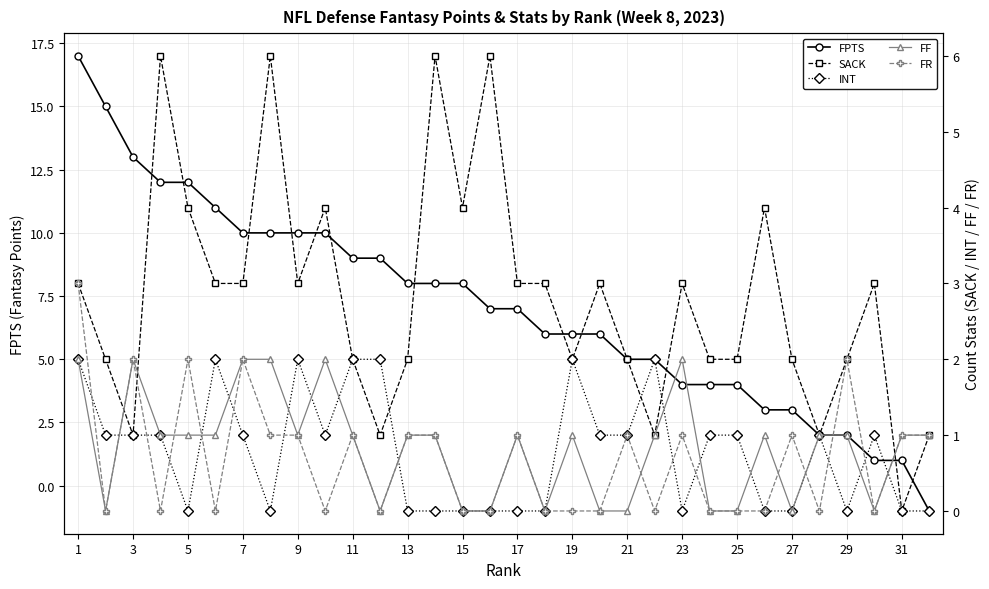

What is the smallest value displayed?

-1